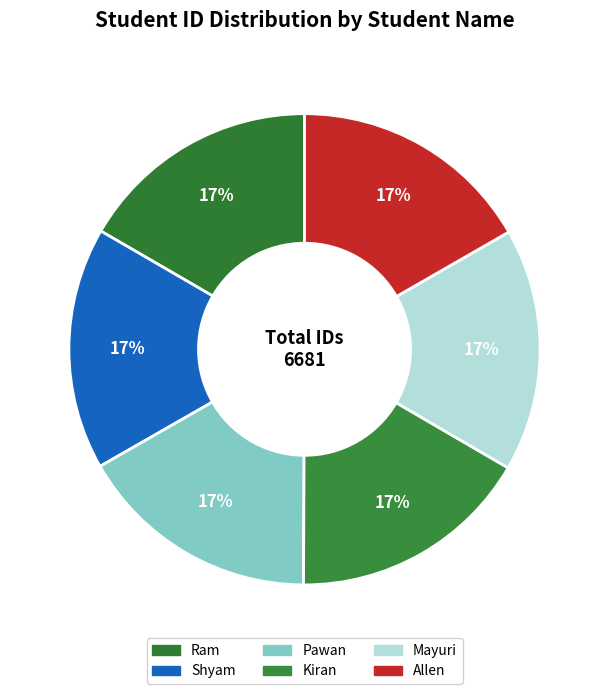

How many segments does this pie chart have?

6